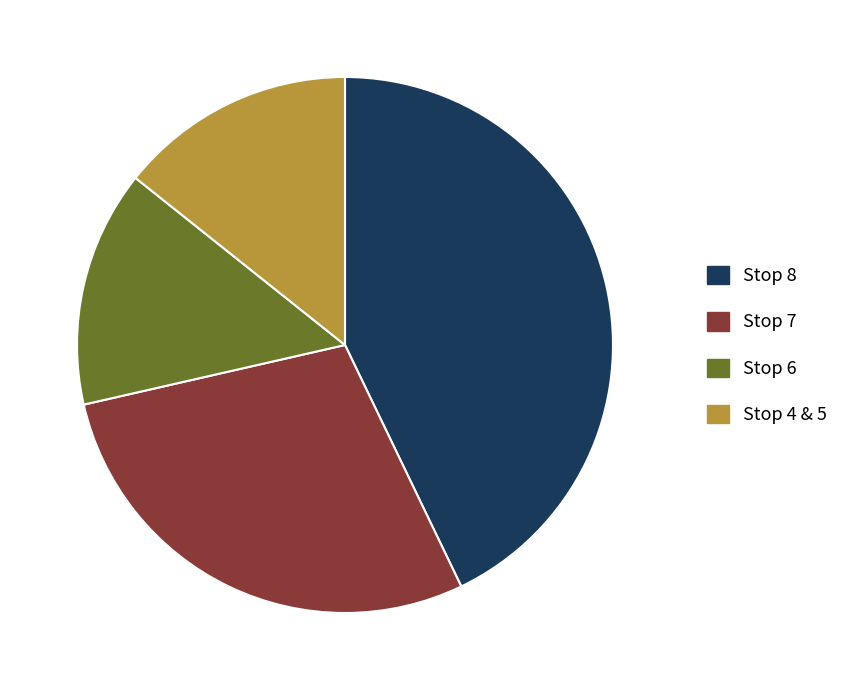

Which has a higher value, Stop 8 or Stop 6?

Stop 8